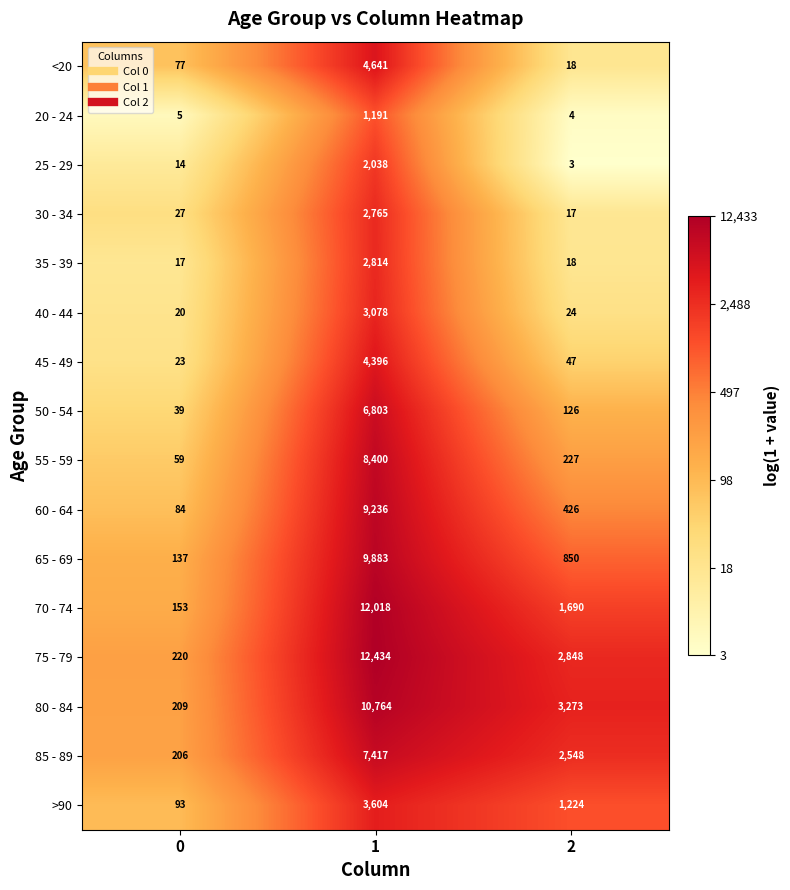

Which series has the largest total across all categories?

75 - 79